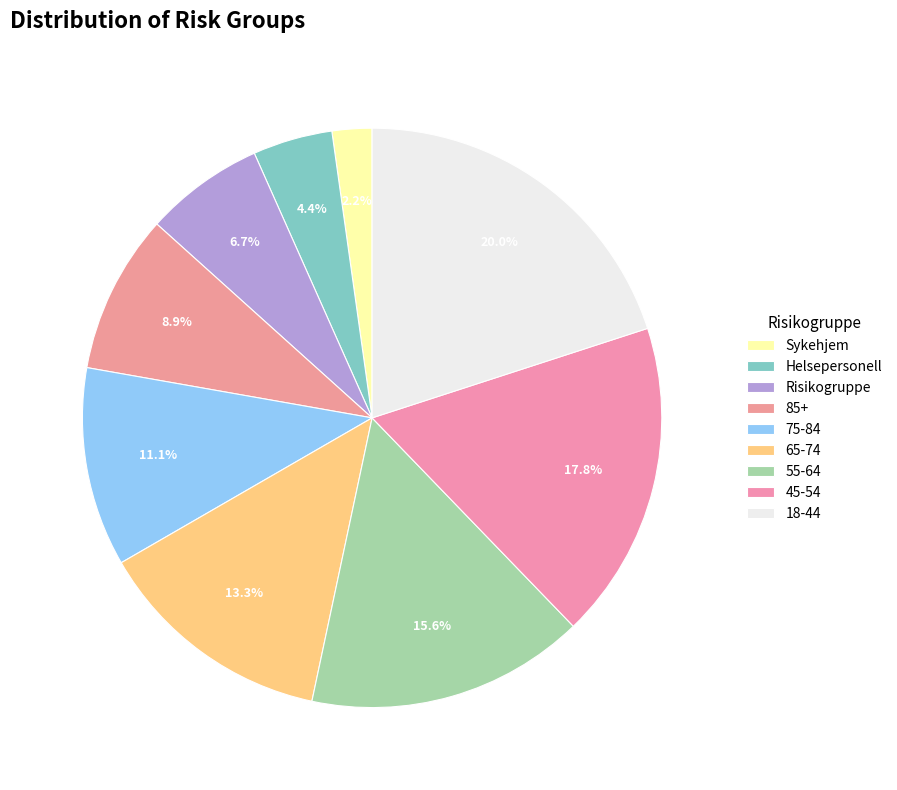

To the nearest percent, what percentage of the pie is 18-44?

20%